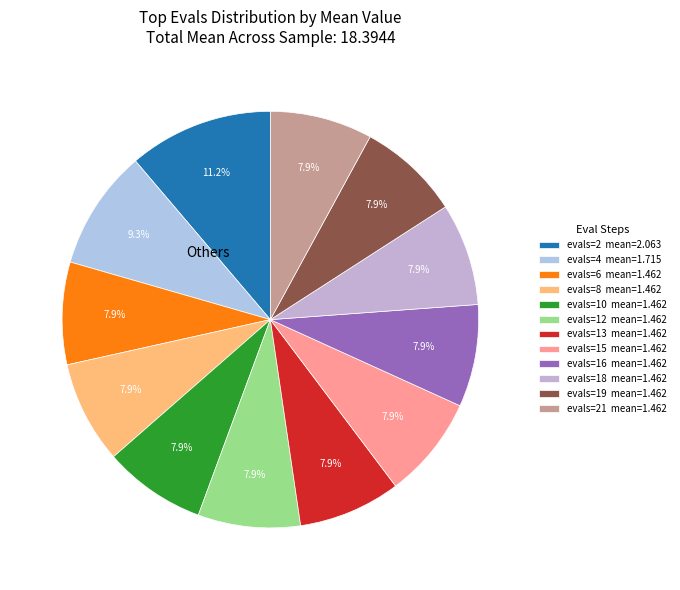

How many slices are in this pie chart?

12